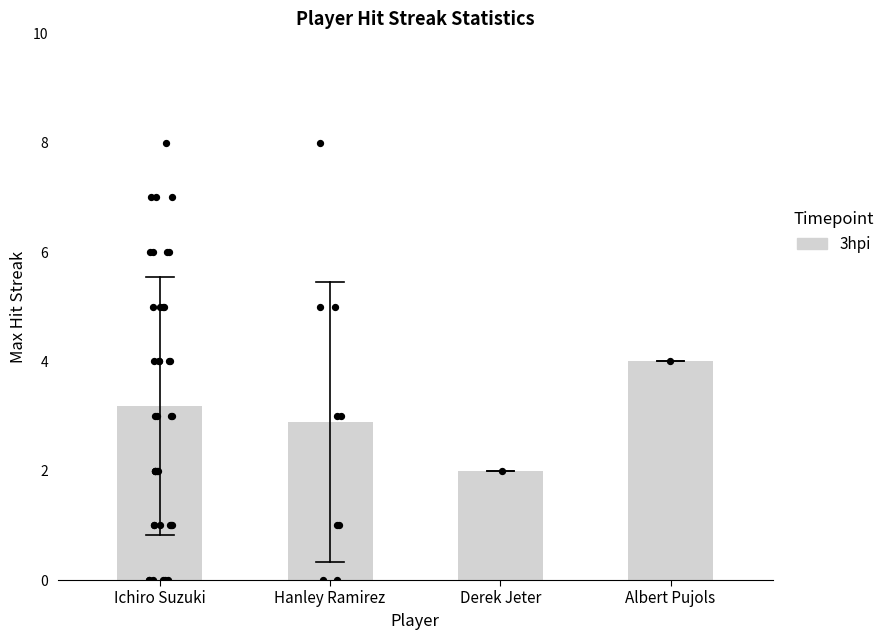

Between Derek Jeter and Hanley Ramirez, which is larger?

Hanley Ramirez